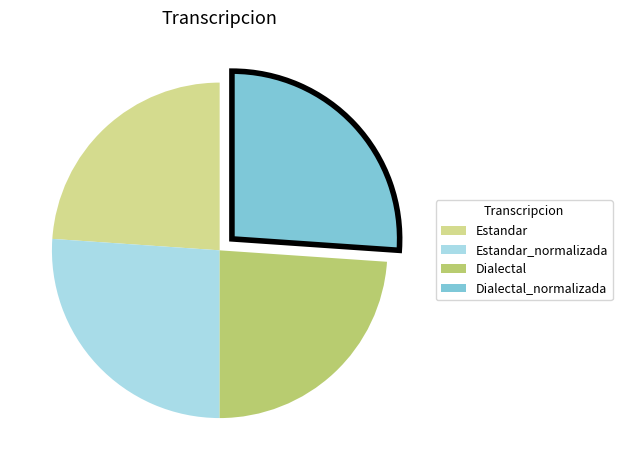

Is there any slice that represents more than half of the pie?

No